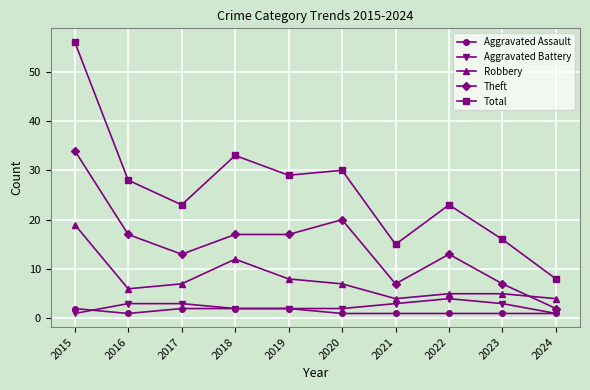

What is the spread (max minus min) of values at 2024?

7